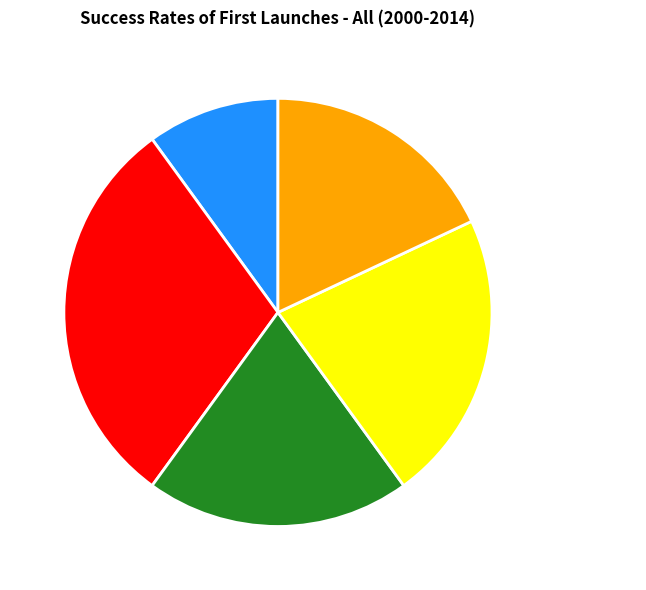

Between Some Operations and Launch Failure, which is larger?

Some Operations